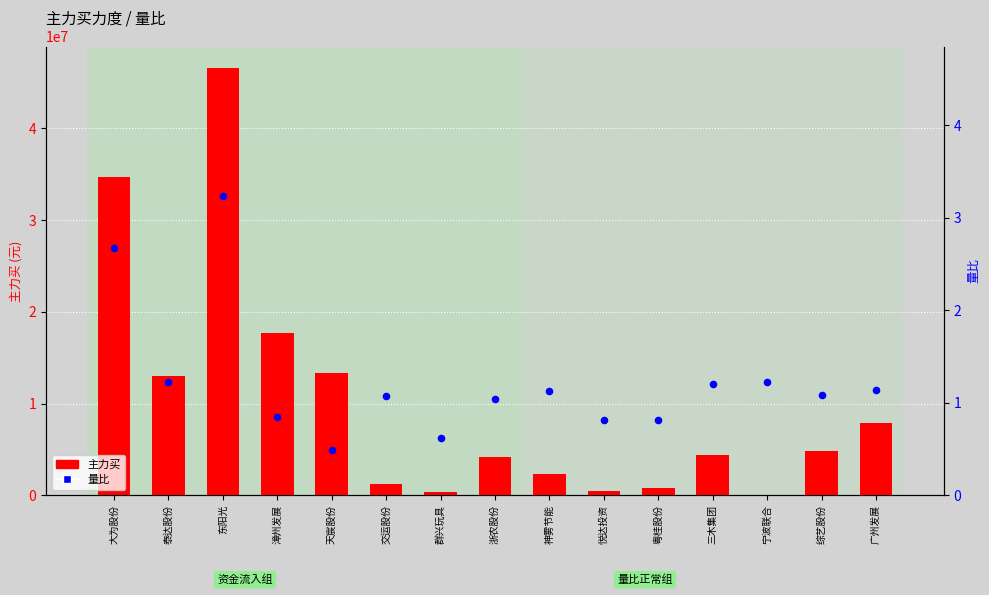

Which series has the largest total across all categories?

主力买